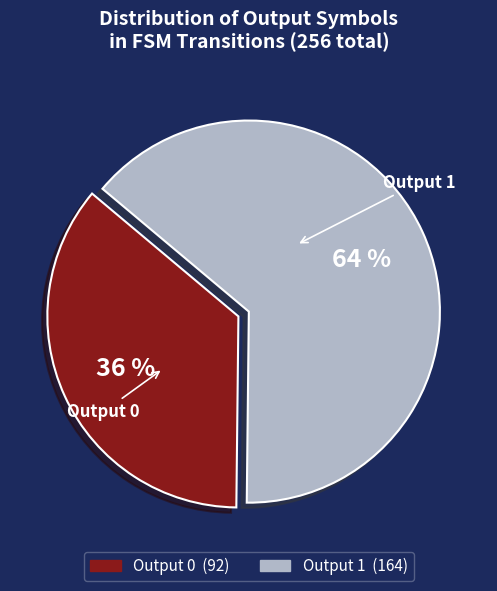

To the nearest percent, what is the average slice percentage?

50%